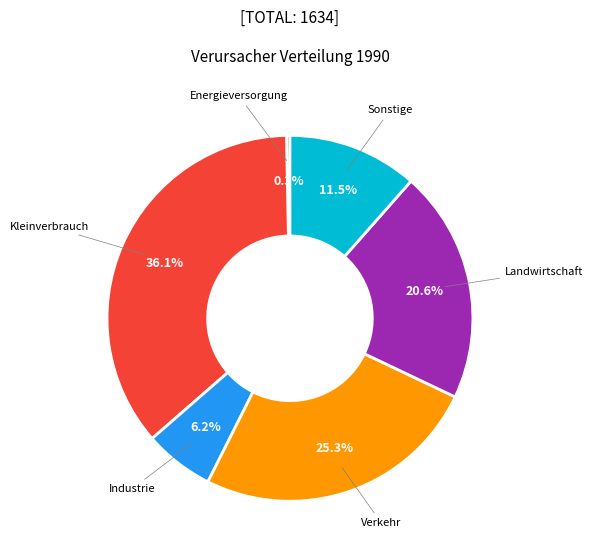

True or false: Landwirtschaft accounts for 21% of the total.

True